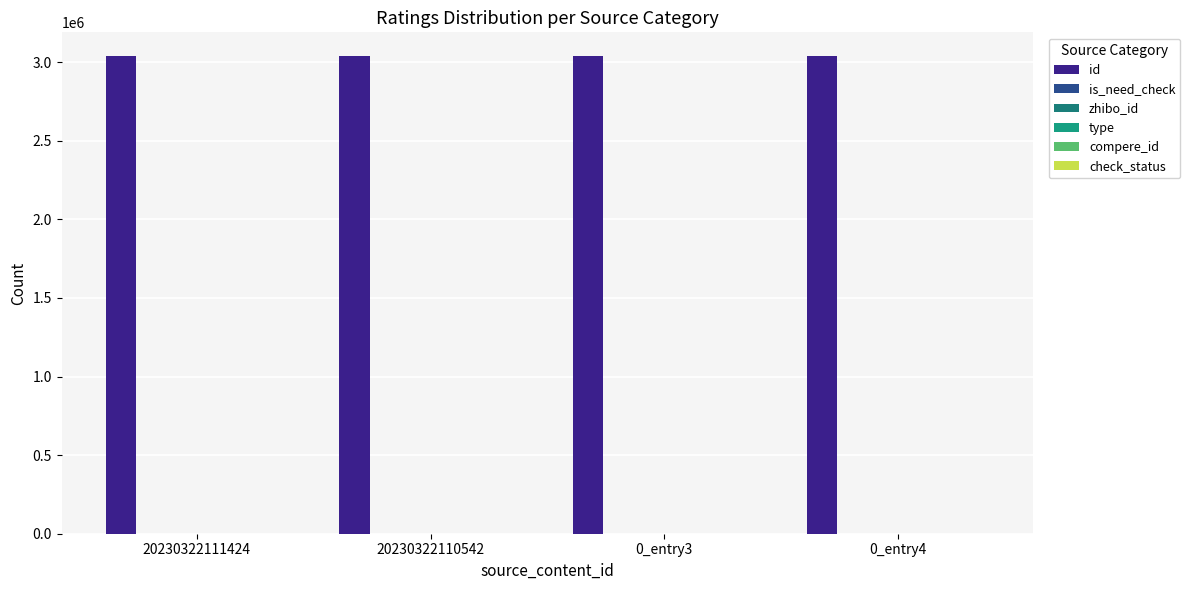

Reading right to left, transcribe all the data shown in this chart.

id: 0_entry4=3036999	0_entry3=3037005	20230322110542=3037286	20230322111424=3037296
is_need_check: 0_entry4=1	0_entry3=0	20230322110542=0	20230322111424=0
zhibo_id: 0_entry4=152	0_entry3=152	20230322110542=152	20230322111424=152
type: 0_entry4=0	0_entry3=0	20230322110542=0	20230322111424=0
compere_id: 0_entry4=0	0_entry3=0	20230322110542=0	20230322111424=0
check_status: 0_entry4=1	0_entry3=1	20230322110542=1	20230322111424=1